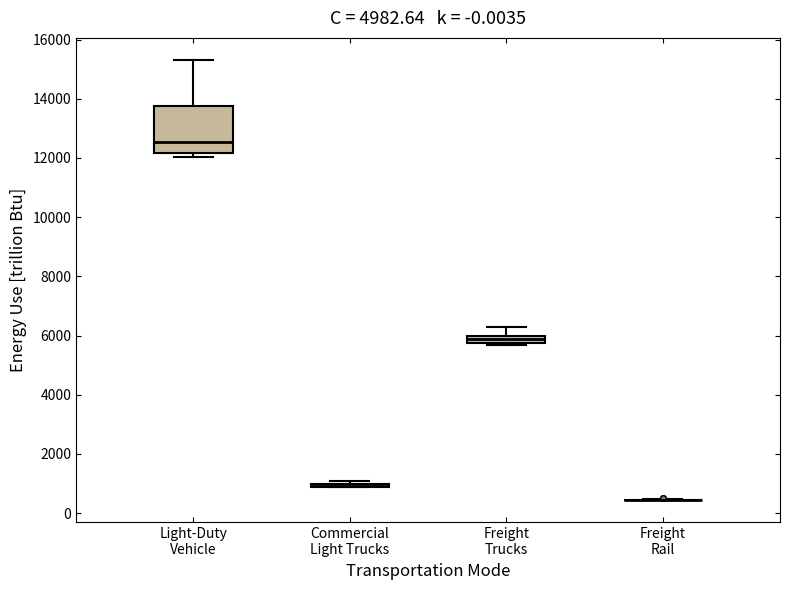

Which box is the tallest, from its lower edge to its upper edge?

Light-Duty Vehicle